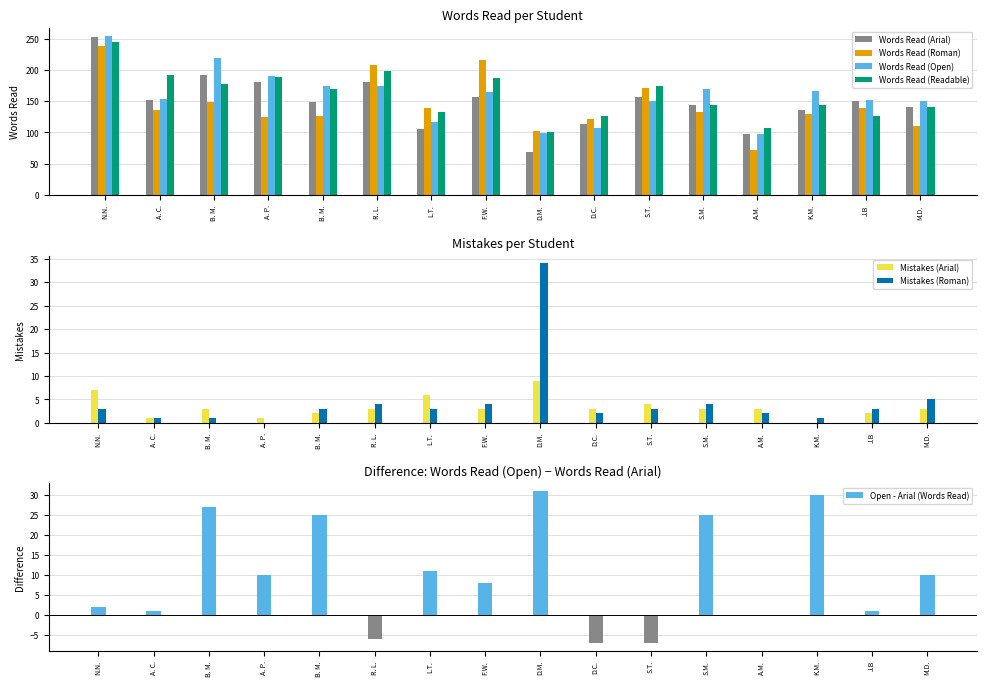

How many groups of bars are there?

16